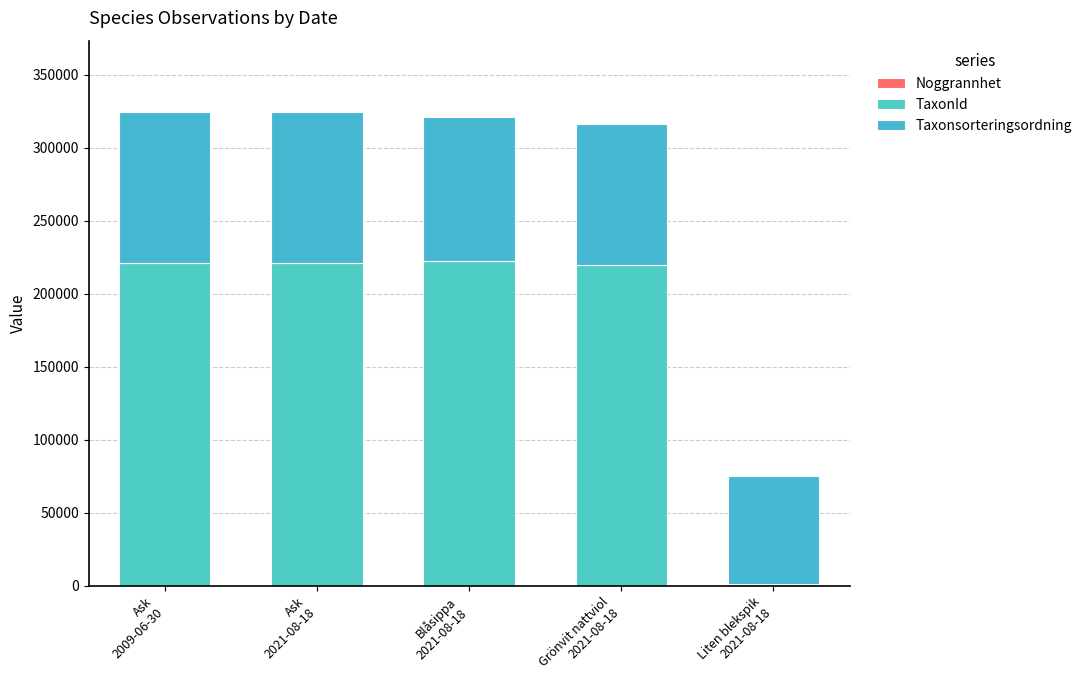

Does the chart contain stacked bars?

Yes